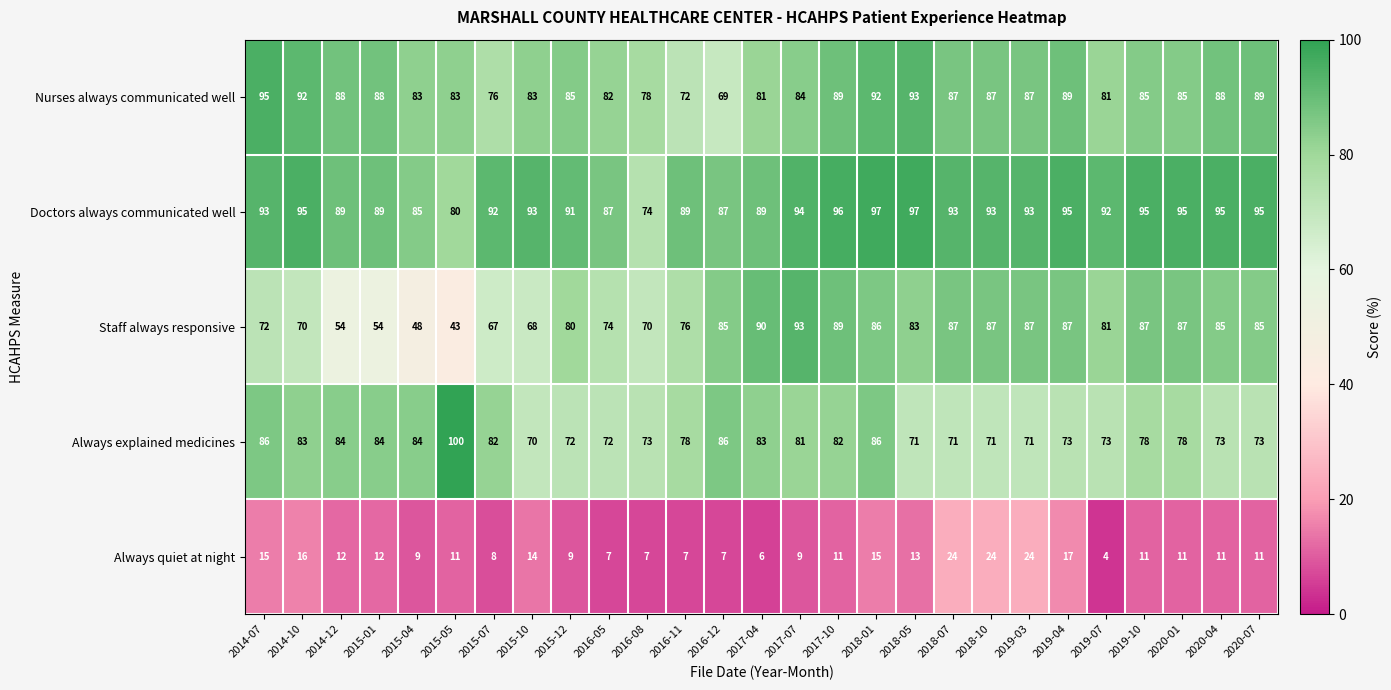

What is the difference between the Always quiet at night values at 2016-08 and 2017-10?

4